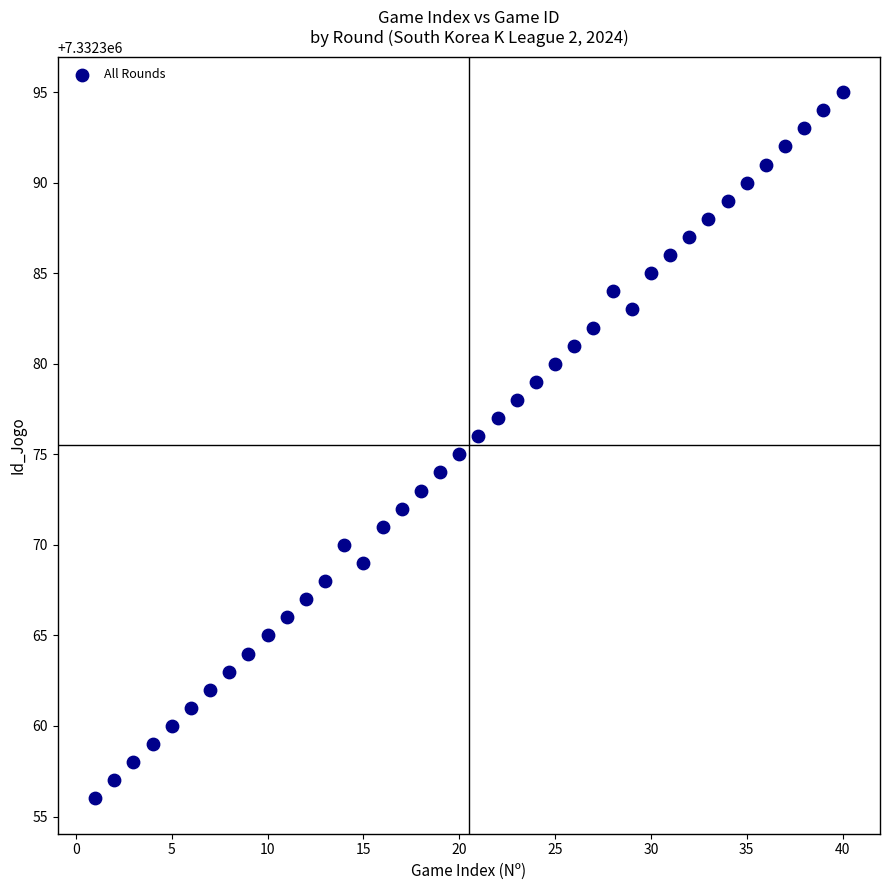

What is the range of Y values (max minus min)?

39